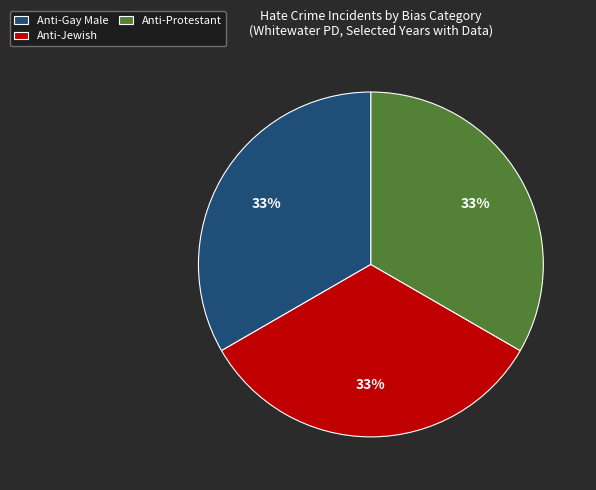

Does Anti-Jewish account for over 50% of the chart?

No